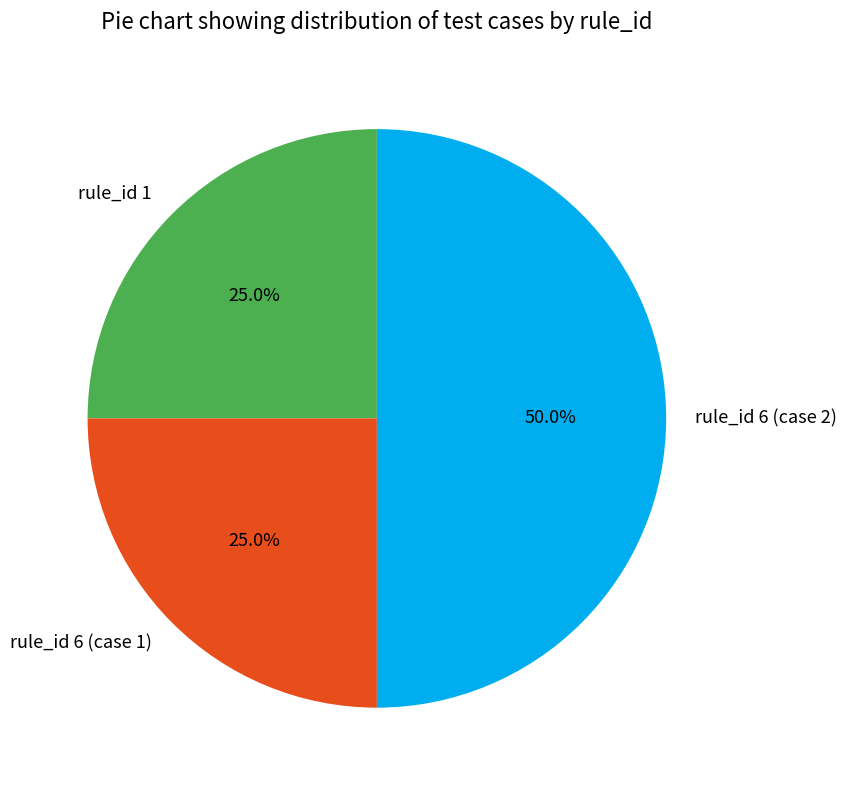

Does rule_id 1 account for over 50% of the chart?

No